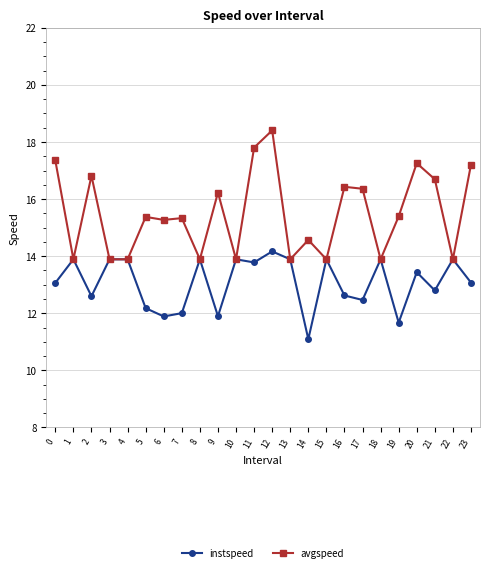

What is the value of the avgspeed point at the 6th from the left?

15.4